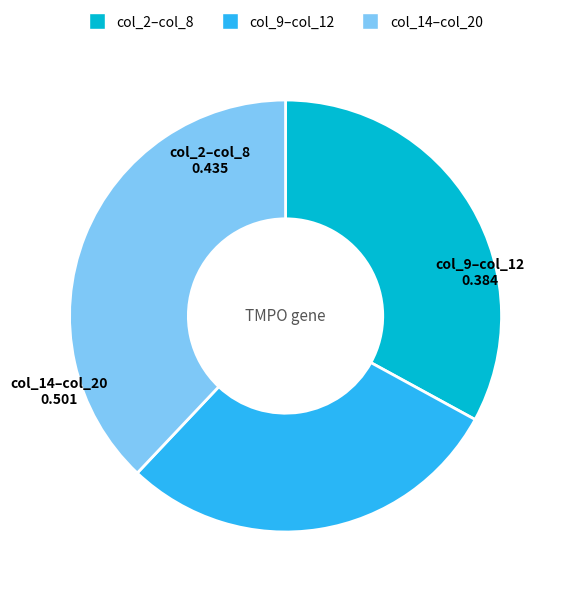

Is there a majority slice in this chart?

No